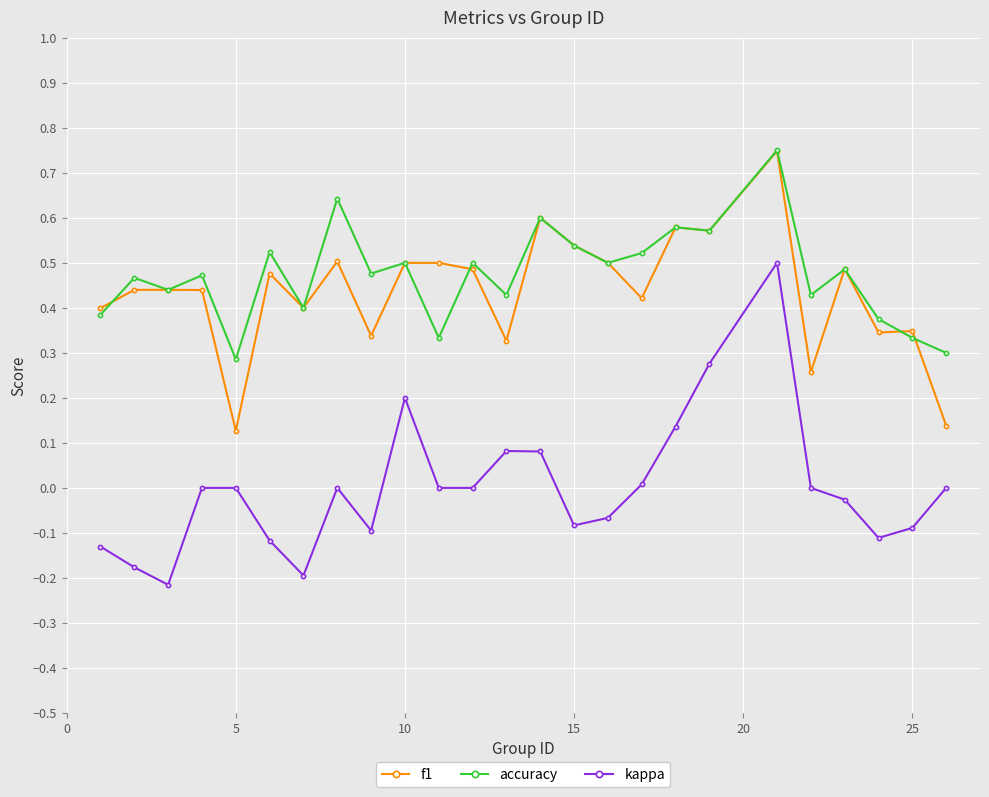

True or false: f1 has more than 1 points higher than both neighbors.

True